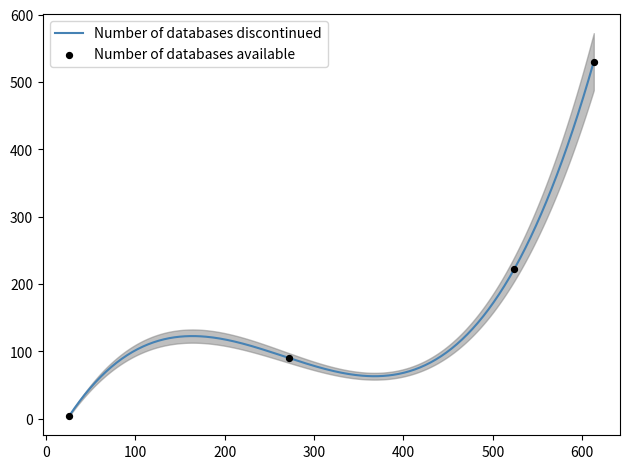

Which series has the largest Y range (max minus min)?

Number of databases available